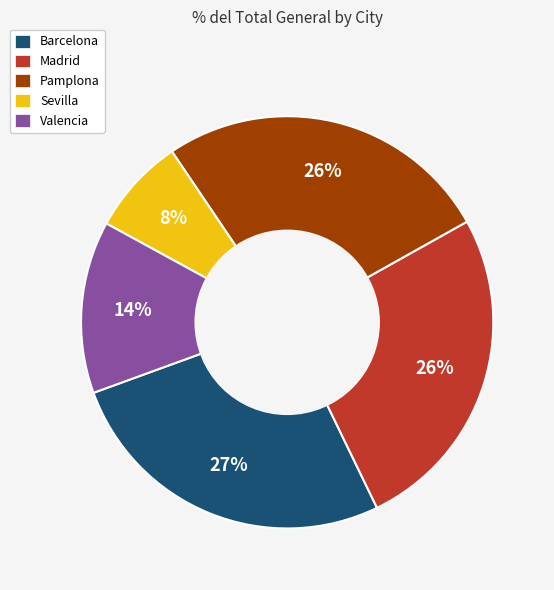

Is there any slice that represents more than half of the pie?

No